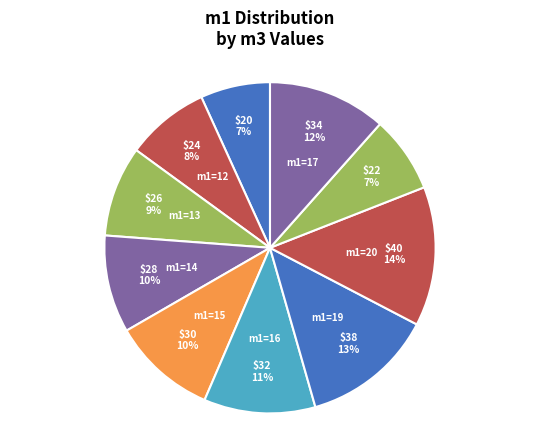

How many segments does this pie chart have?

10